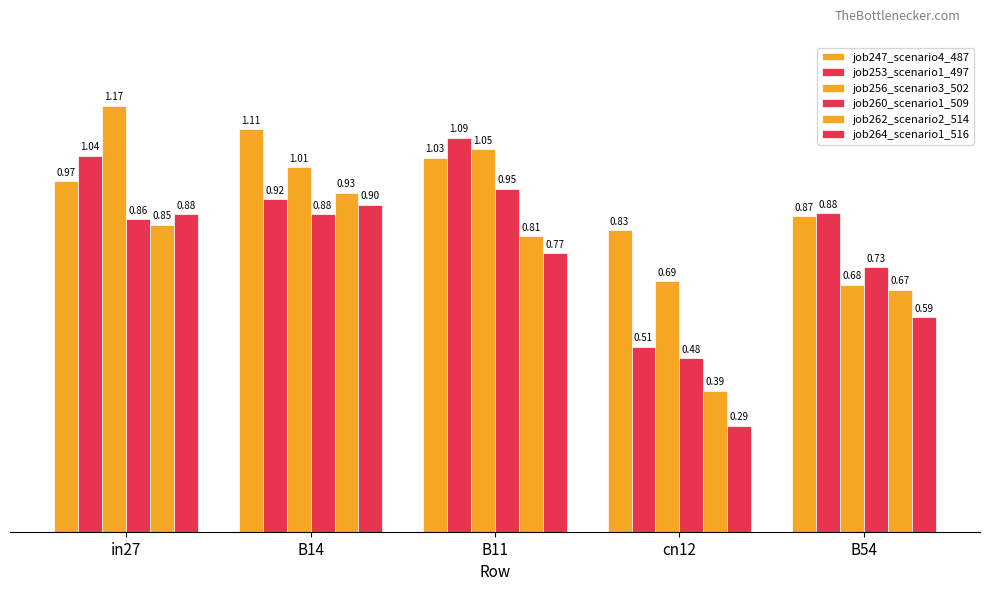

At which category does the chart reach its minimum across all series?

cn12